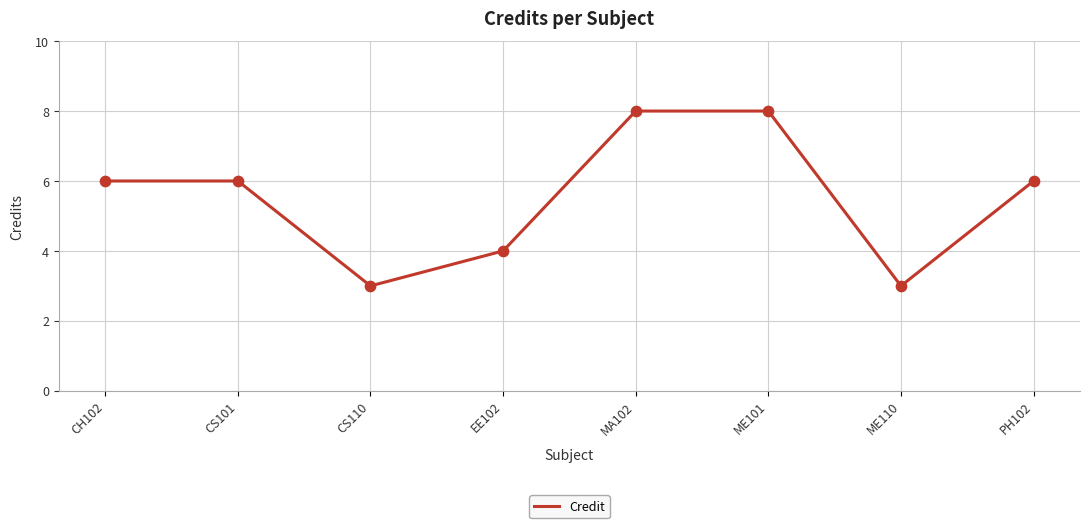

Which has a higher value, PH102 or EE102?

PH102